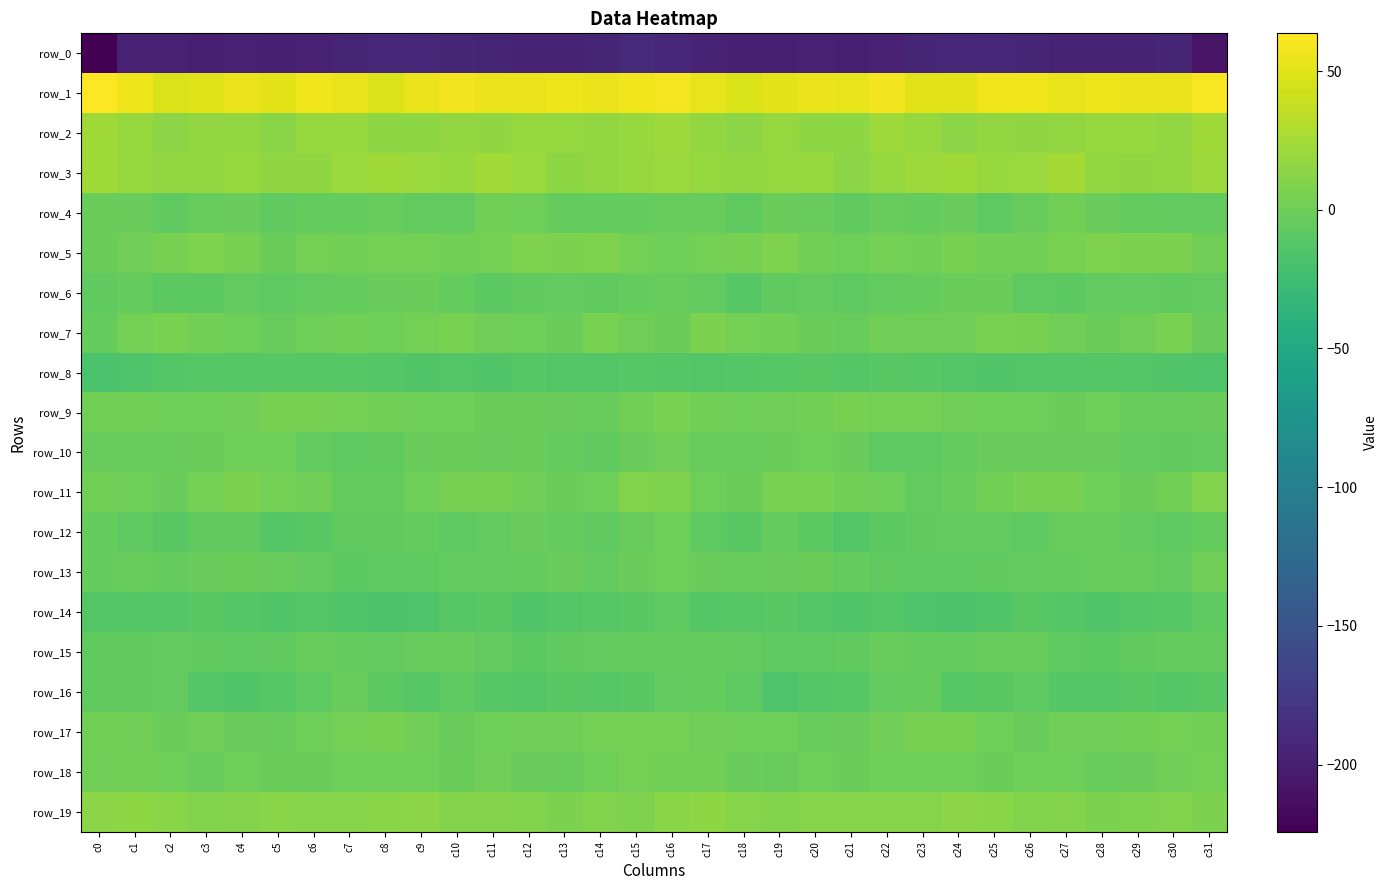

Reading right to left, transcribe all the data shown in this chart.

row_0: -209.2	-193.2	-196.5	-196.2	-196.5	-192.8	-192.5	-190.7	-193.4	-197.5	-199.4	-198.1	-199.0	-199.0	-197.2	-191.9	-189.9	-194.8	-196.2	-196.9	-194.9	-192.9	-191.1	-191.7	-194.8	-198.2	-199.3	-198.0	-199.6	-198.1	-198.1	-224.2
row_1: 61.1	55.4	55.5	55.9	53.9	57.5	57.2	50.2	50.4	58.4	52.9	55.5	51.9	47.7	53.2	59.1	57.5	54.9	56.0	55.0	55.0	58.1	55.3	48.0	54.2	57.7	52.3	55.6	49.5	48.8	56.3	63.6
row_2: 22.9	16.8	18.6	19.3	16.7	15.6	16.6	13.5	17.5	21.0	14.3	14.5	17.6	14.0	16.9	22.0	19.7	17.4	18.3	19.2	15.3	16.7	14.8	14.3	19.6	19.4	12.7	16.5	16.5	13.9	18.9	22.9
row_3: 21.4	17.2	15.3	17.0	24.8	20.3	19.1	22.6	21.5	17.6	13.9	19.0	18.1	17.3	17.9	20.0	19.2	16.4	14.8	20.3	23.9	19.3	20.1	22.8	20.4	15.5	15.3	19.4	17.3	17.0	19.0	22.7
row_4: -5.6	-5.5	-4.5	-2.4	2.7	-2.9	-8.0	-2.5	-4.8	-3.7	-6.5	-3.3	-1.2	-6.4	-3.7	-2.8	-4.7	-4.7	-4.2	-0.4	1.8	-6.0	-5.7	-2.9	-4.4	-4.3	-6.1	-1.8	-2.9	-6.5	-2.2	-0.6
row_5: 1.6	7.2	6.6	7.7	5.4	2.0	2.7	4.0	2.0	3.9	-0.3	1.8	8.1	4.7	2.9	-0.4	3.7	7.6	6.6	7.5	3.7	2.0	3.3	3.4	2.6	3.4	-1.1	4.7	7.8	4.0	1.3	-0.9
row_6: -5.3	-6.1	-5.7	-5.6	-8.7	-7.5	-1.2	-1.1	-4.1	-5.1	-8.0	-6.0	-7.1	-11.0	-5.4	-3.6	-4.9	-6.4	-5.4	-6.4	-9.4	-4.8	-0.7	-2.3	-4.3	-5.9	-8.0	-5.5	-9.2	-9.5	-4.8	-6.2
row_7: -1.8	5.2	1.6	-0.6	1.1	4.4	5.4	0.9	1.5	1.7	-2.7	-1.1	1.9	3.8	6.6	-0.5	1.6	5.5	-0.8	0.6	1.5	6.2	3.6	0.3	2.4	0.1	-3.0	0.1	2.4	5.8	3.9	-4.5
row_8: -15.3	-14.3	-13.9	-12.2	-13.3	-13.7	-14.9	-12.9	-11.1	-10.4	-11.8	-10.5	-10.7	-12.0	-13.5	-12.8	-11.2	-13.8	-13.7	-11.7	-14.1	-13.7	-14.5	-12.2	-10.7	-10.7	-11.5	-10.9	-10.6	-12.8	-15.2	-18.1
row_9: -1.6	-3.3	-2.8	-0.5	-1.3	0.1	-0.1	1.3	3.0	3.4	4.7	2.4	0.7	-0.2	2.0	5.4	2.0	-3.5	-1.9	-0.6	-0.7	0.3	0.2	2.2	3.3	4.0	4.2	1.3	0.6	-0.0	2.1	1.8
row_10: -5.9	-6.7	-5.3	-2.1	-1.9	-1.8	-1.7	-4.6	-8.1	-7.3	-1.7	0.6	-1.2	-3.0	-2.8	0.8	-2.1	-6.4	-4.1	-1.6	-2.2	-1.4	-2.6	-6.2	-8.3	-5.3	0.2	-0.3	-1.6	-3.7	-3.5	-3.7
row_11: 9.4	1.9	-1.2	0.3	4.2	4.9	1.8	-3.2	-5.2	-0.1	2.8	5.6	6.1	-1.3	0.1	7.8	9.0	-0.4	-0.8	1.6	4.8	4.5	-0.3	-4.8	-4.0	1.7	3.9	6.3	3.6	-2.3	0.3	2.7
row_12: -4.1	-7.2	-5.2	-3.2	-3.3	-7.3	-5.9	-5.2	-6.5	-8.7	-13.1	-9.0	-5.0	-9.6	-7.9	-0.4	-3.3	-6.8	-4.8	-2.5	-5.0	-7.4	-4.7	-6.1	-6.8	-10.5	-12.6	-6.7	-6.3	-10.2	-7.4	-4.2
row_13: 0.8	-5.2	-3.1	-3.1	-4.8	-5.6	-7.2	-7.3	-8.1	-6.9	-4.5	-1.6	-1.6	-3.5	-2.4	0.5	-2.1	-5.0	-2.5	-4.0	-5.2	-5.9	-7.3	-7.5	-8.4	-5.4	-3.6	-1.0	-2.1	-3.9	-3.1	-4.4
row_14: -8.1	-11.0	-11.9	-14.2	-11.7	-10.4	-14.4	-16.5	-15.8	-13.1	-15.0	-13.0	-10.5	-11.5	-11.8	-7.8	-9.6	-11.0	-13.1	-14.0	-10.5	-11.5	-15.5	-16.7	-14.9	-13.0	-14.9	-12.0	-9.7	-13.2	-11.8	-13.1
row_15: -4.8	-4.7	-6.1	-8.5	-8.0	-3.5	-3.4	-4.6	-5.0	-2.8	-6.4	-7.2	-8.0	-5.2	-4.9	-4.1	-4.7	-5.3	-6.7	-9.4	-5.7	-3.3	-3.6	-5.3	-4.0	-3.5	-7.0	-7.9	-6.8	-5.3	-6.4	-7.2
row_16: -10.2	-12.2	-10.2	-11.8	-12.6	-7.4	-10.2	-10.7	-5.0	-5.7	-10.9	-12.7	-15.3	-7.7	-4.9	-5.7	-10.2	-11.7	-10.3	-12.7	-10.7	-7.5	-11.3	-8.8	-3.7	-7.9	-11.2	-14.4	-13.2	-5.6	-6.3	-7.0
row_17: 2.7	3.7	1.9	1.4	1.1	-2.3	-0.3	4.3	4.0	1.1	-2.4	-3.3	-0.1	-0.0	0.8	2.9	3.0	3.1	1.8	1.3	0.1	-2.7	1.8	4.7	3.1	0.3	-3.3	-2.2	0.8	-0.5	1.3	2.6
row_18: 3.9	1.3	-2.5	-3.2	0.5	-0.3	-0.6	0.4	0.4	0.0	-1.4	0.3	-3.1	-2.1	2.6	2.8	3.2	-0.4	-3.0	-2.3	1.0	-0.8	-0.2	0.4	0.6	-0.7	-0.5	-0.4	-3.7	-0.2	2.8	1.0
row_19: 7.0	9.2	8.0	7.3	10.3	9.4	12.7	13.6	11.8	11.1	11.8	11.1	8.9	11.8	14.5	12.8	8.2	9.4	6.9	8.6	10.1	10.2	13.6	12.8	11.8	10.9	12.4	10.0	9.5	13.0	14.7	13.8